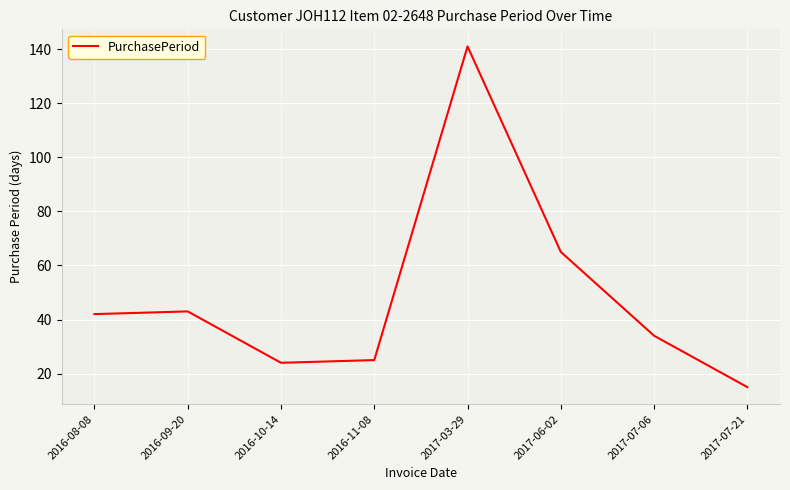

What position from the left is 2017-06-02?

6